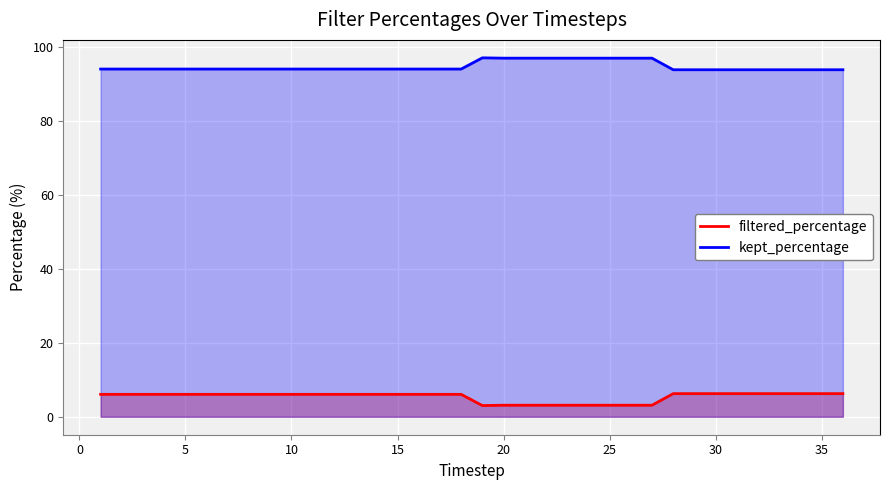

What is the difference between the maximum and minimum values in the kept_percentage series?

3.2